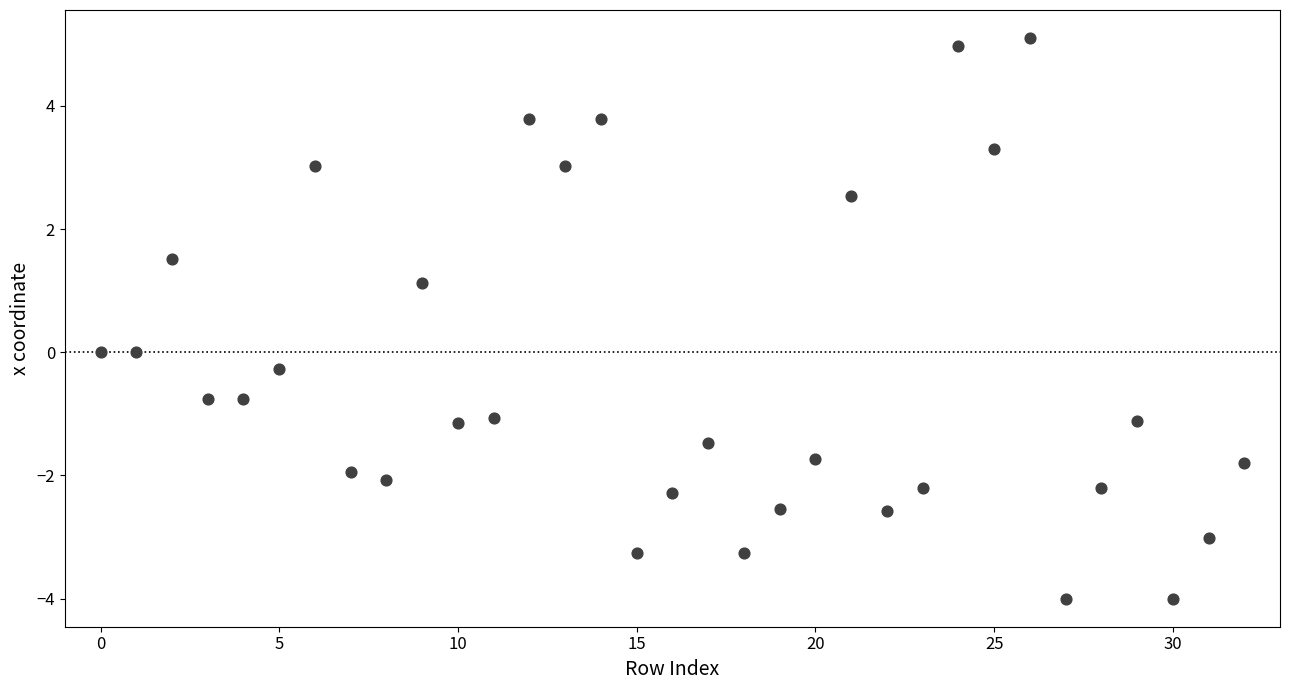

How many data points are displayed?

33